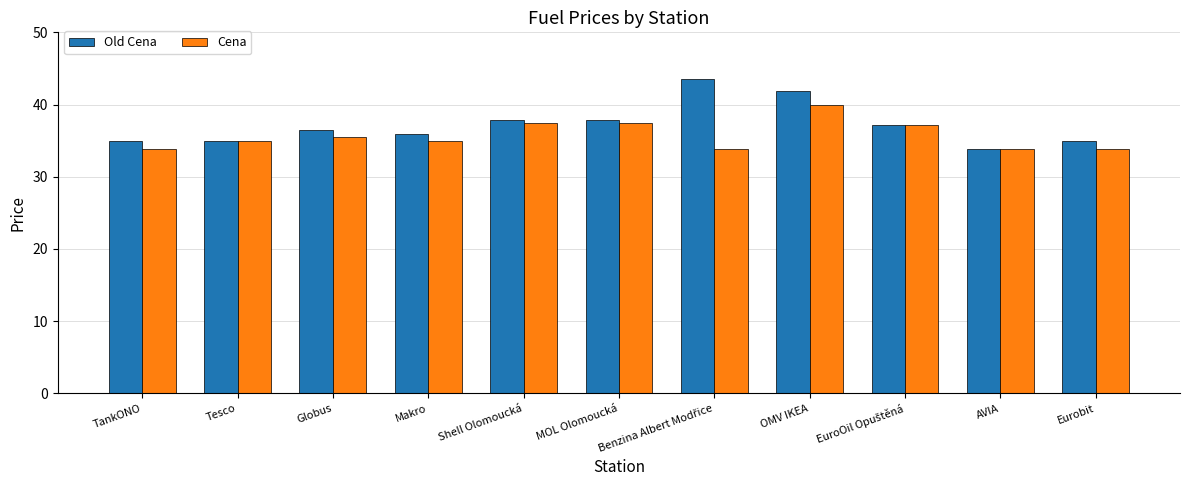

Read the Old Cena value at OMV IKEA.

41.9